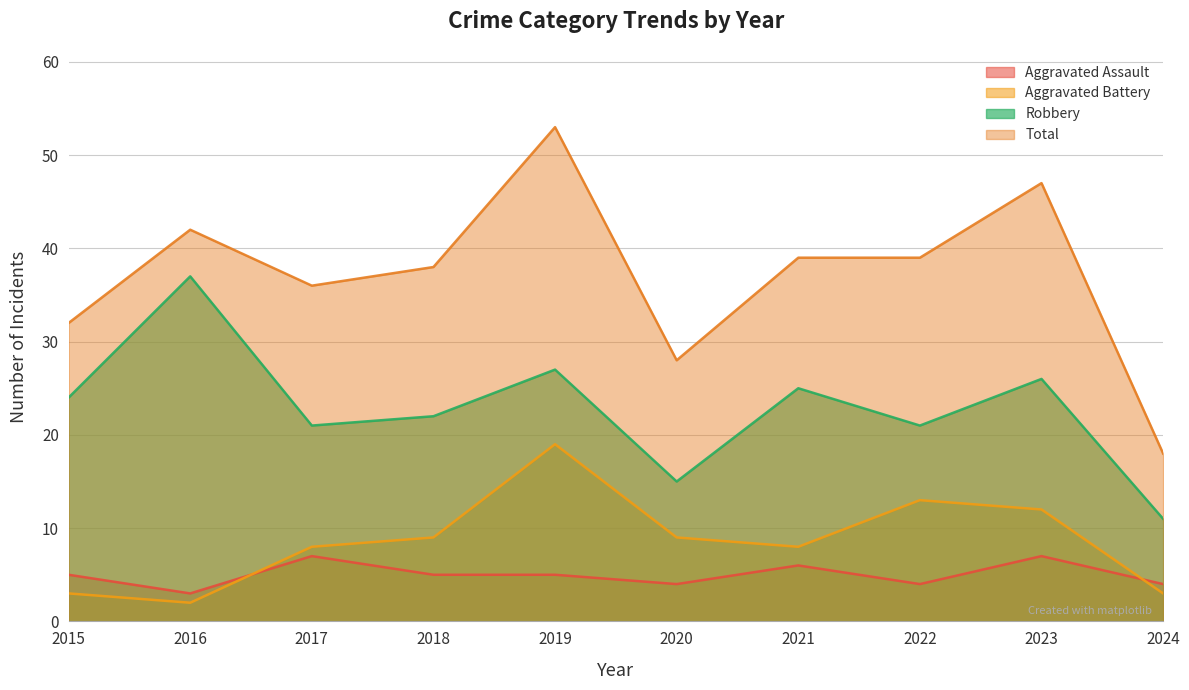

How many lines are shown in the chart?

4